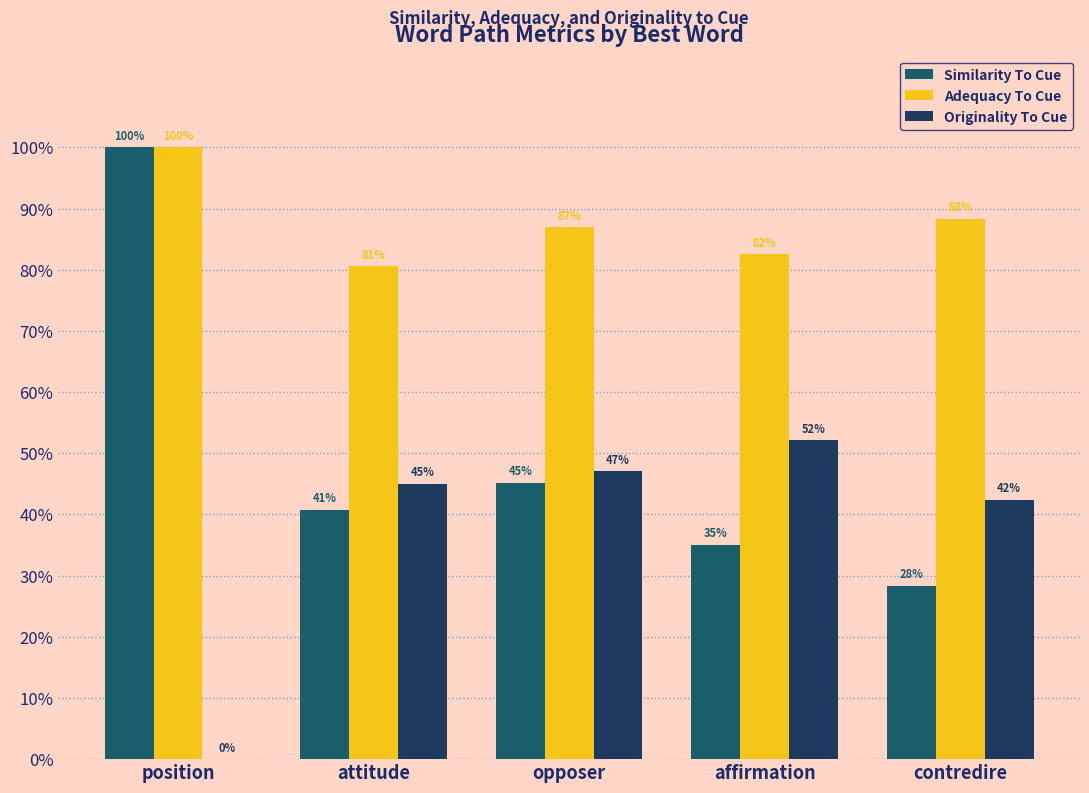

At which category does the chart reach its peak across all series?

position